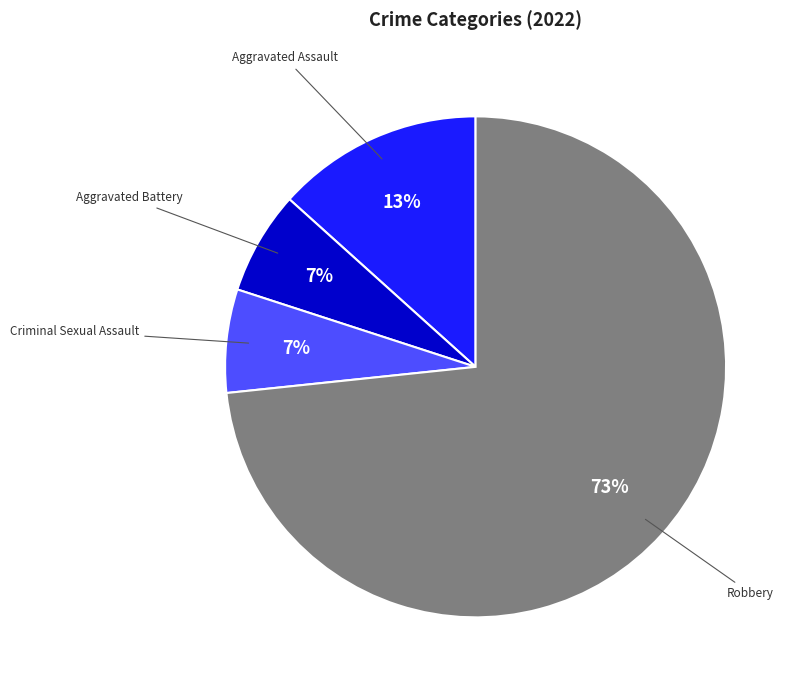

To the nearest percent, what percentage of the pie is Robbery?

73%